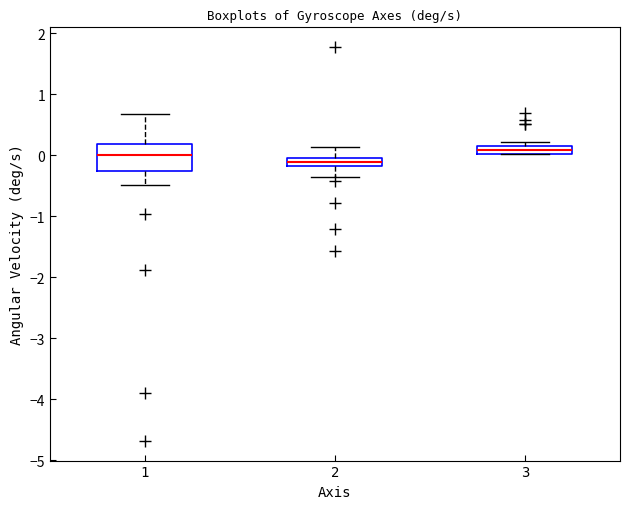

Where does the lower whisker of the box at x = 1 end on the y-axis? The values are not printed on the chart, so give them approximately, as read against the axis.

-0.5